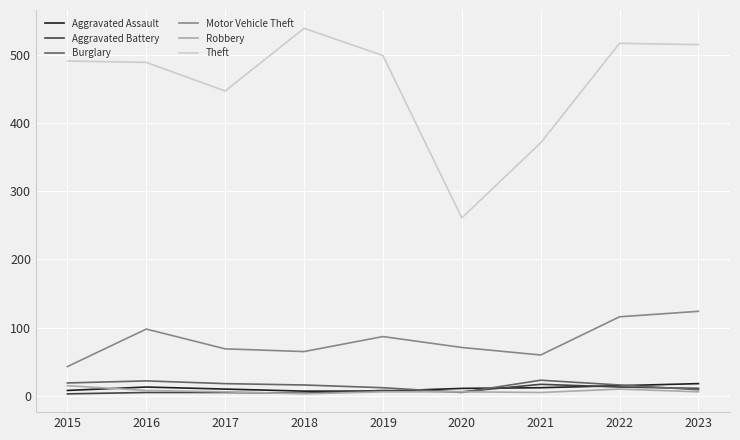

What is the lowest value of the Aggravated Battery series?

3